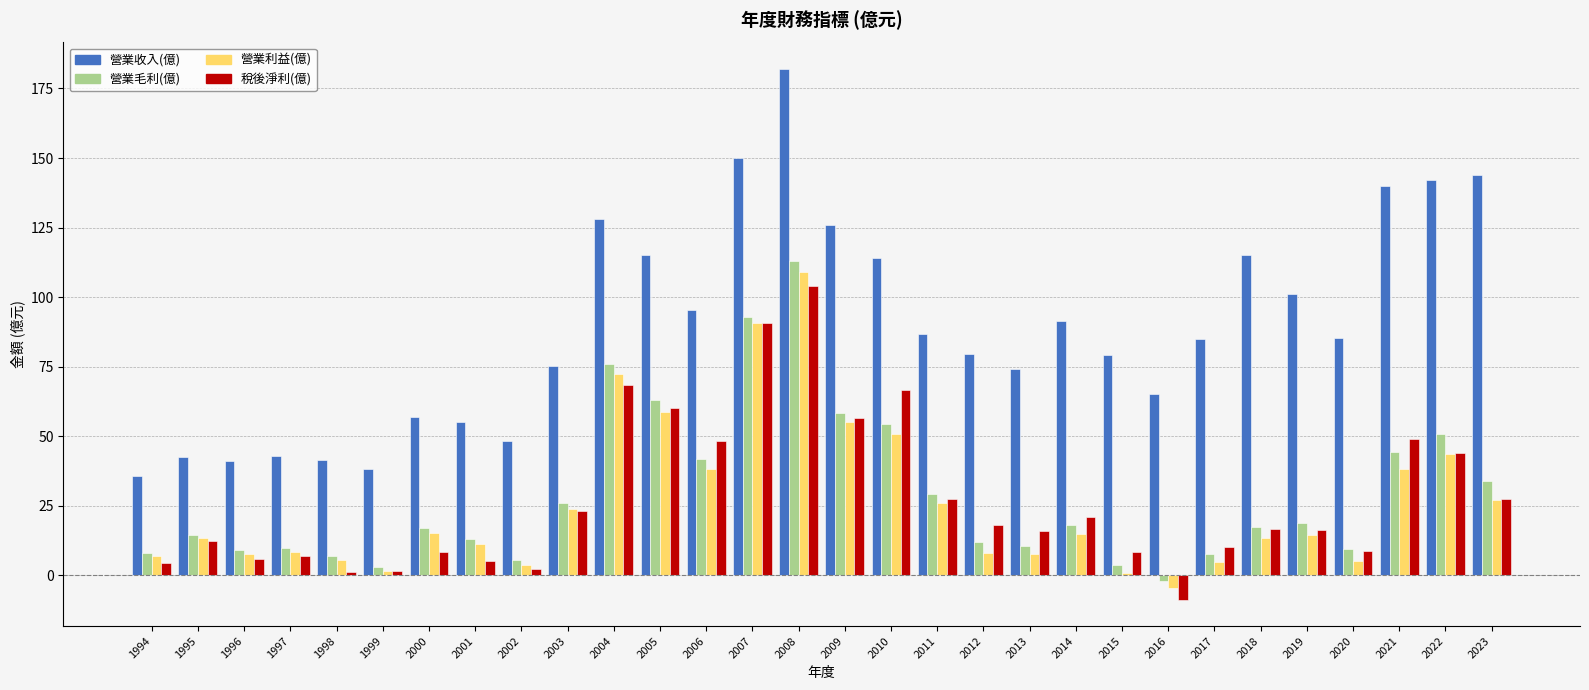

Which series changed the most between 2001 and 2016?

營業利益(億)